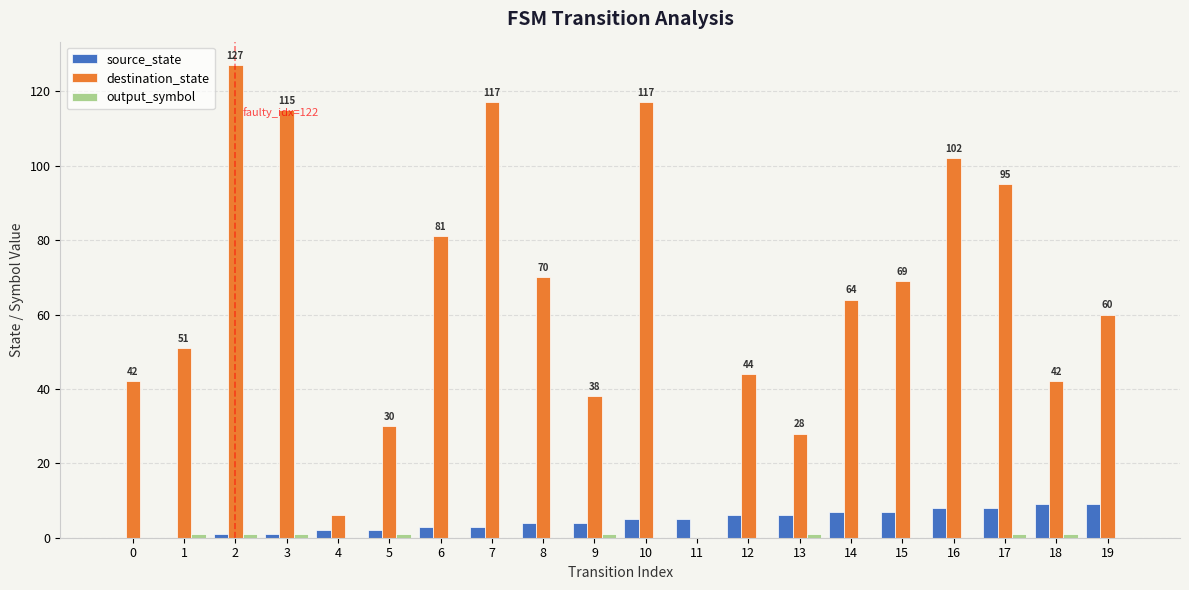

Which series has the largest total across all categories?

destination_state